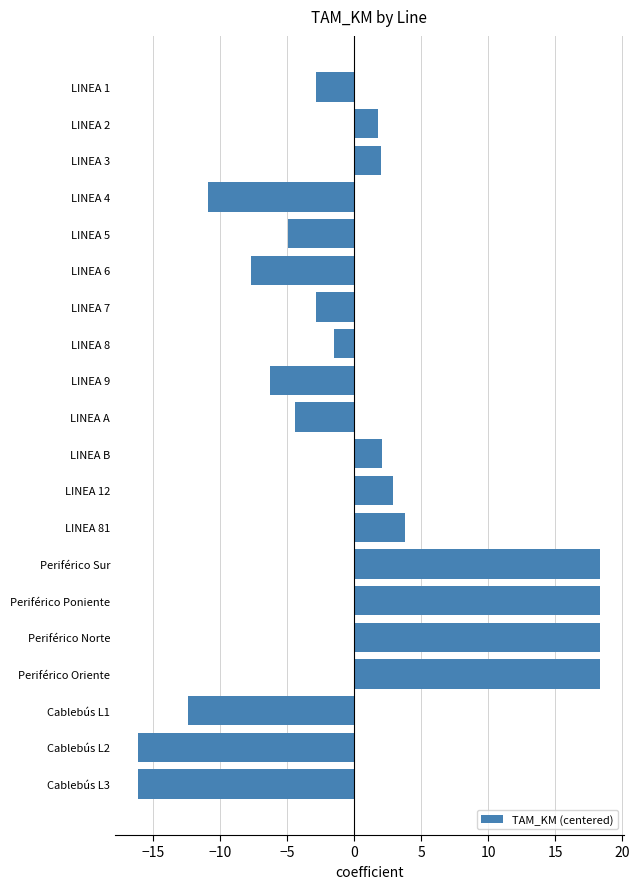

What is the difference between the maximum and minimum values?

34.5